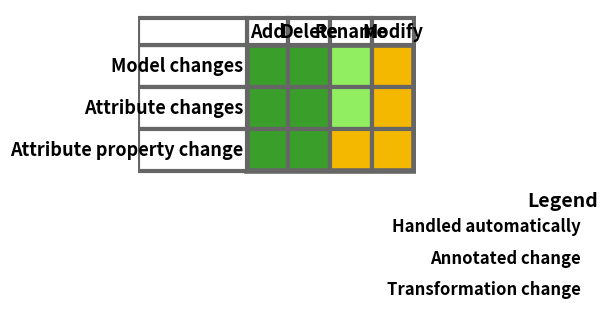

Is the value of Attribute property change at 0 greater than the value of Model changes at 1?

No